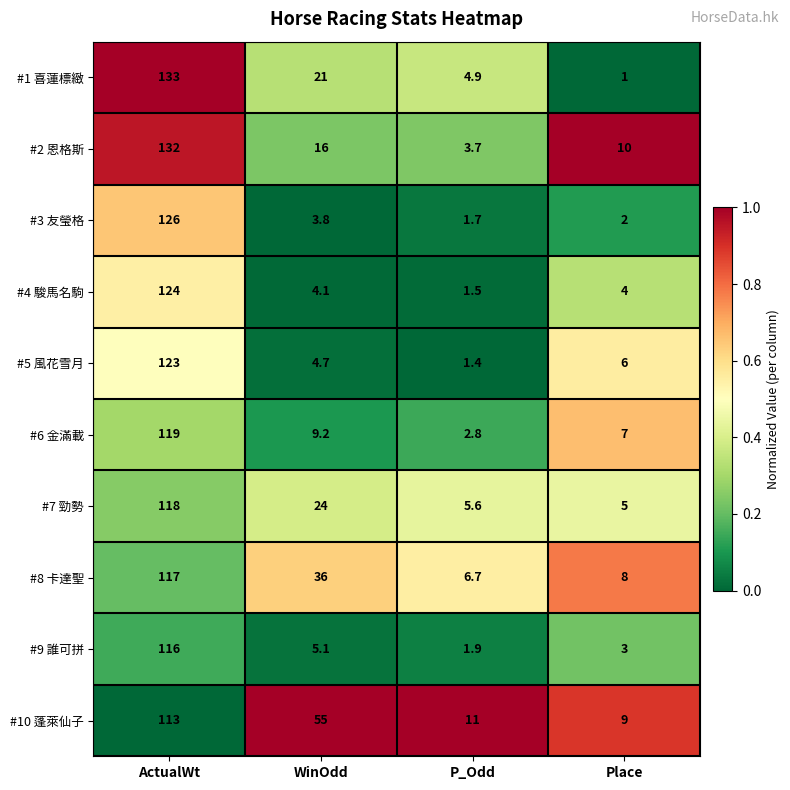

Which series has the widest spread of values?

#1 喜蓮標緻